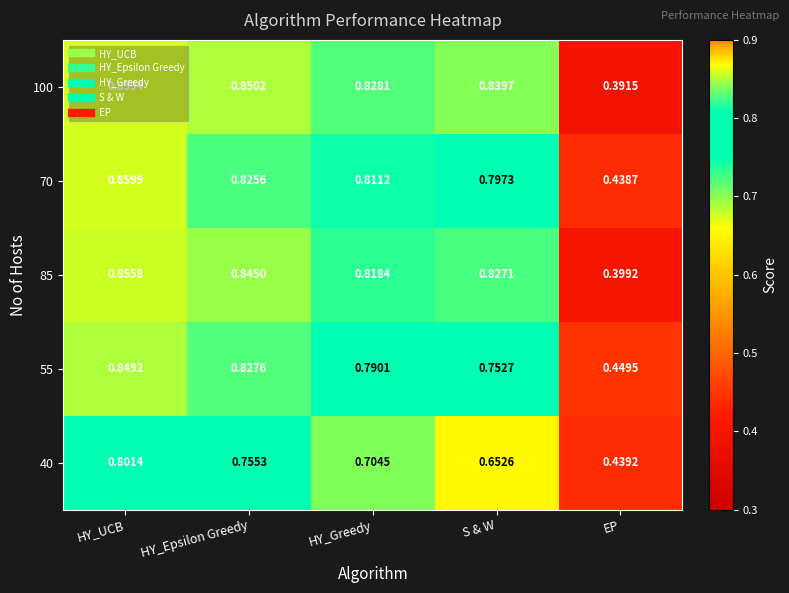

Where is 100 nearest to the value 0?

EP